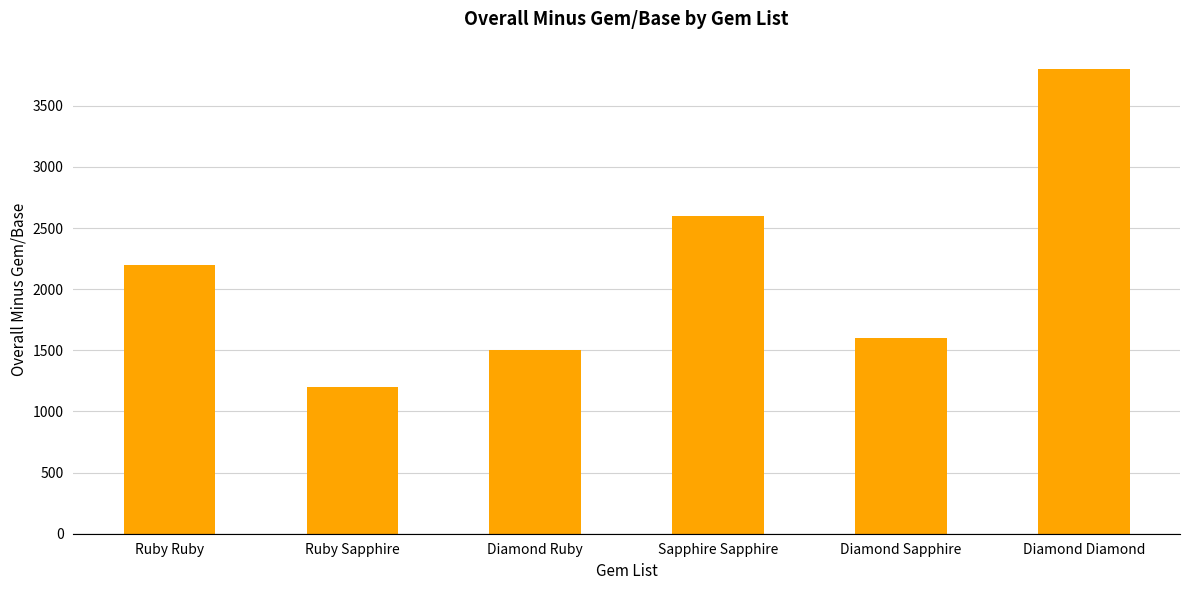

What is the difference between the values at Ruby Sapphire and Sapphire Sapphire?

1400